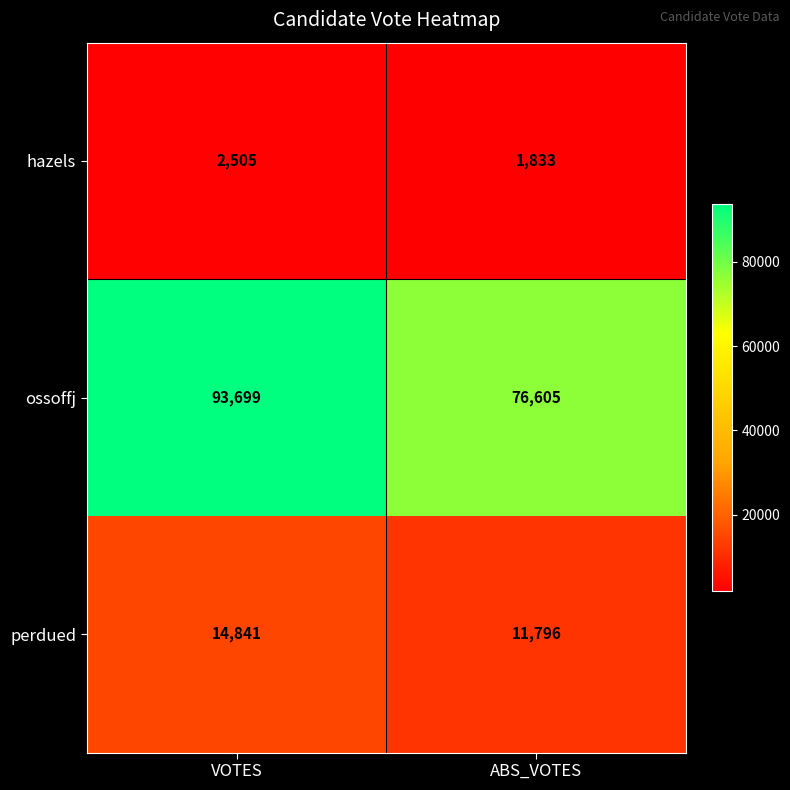

What is the approximate value of hazels at ABS_VOTES, to the nearest 10?

1830